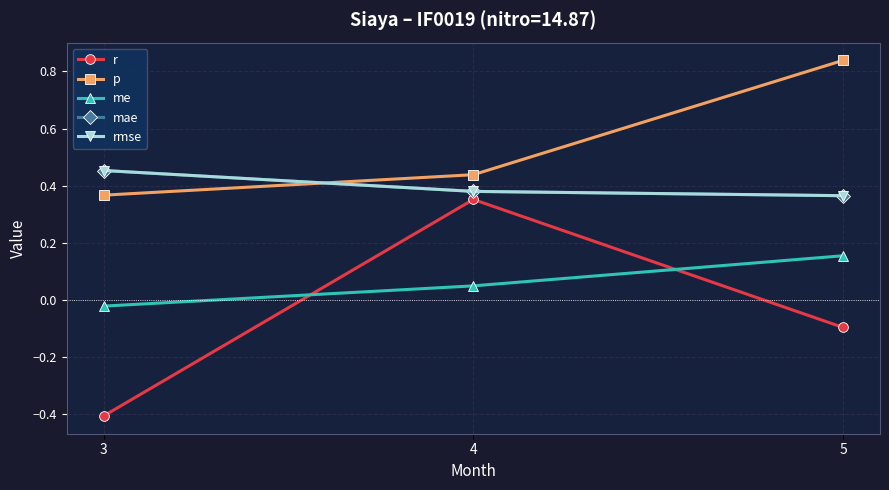

At which label does me reach its minimum?

3